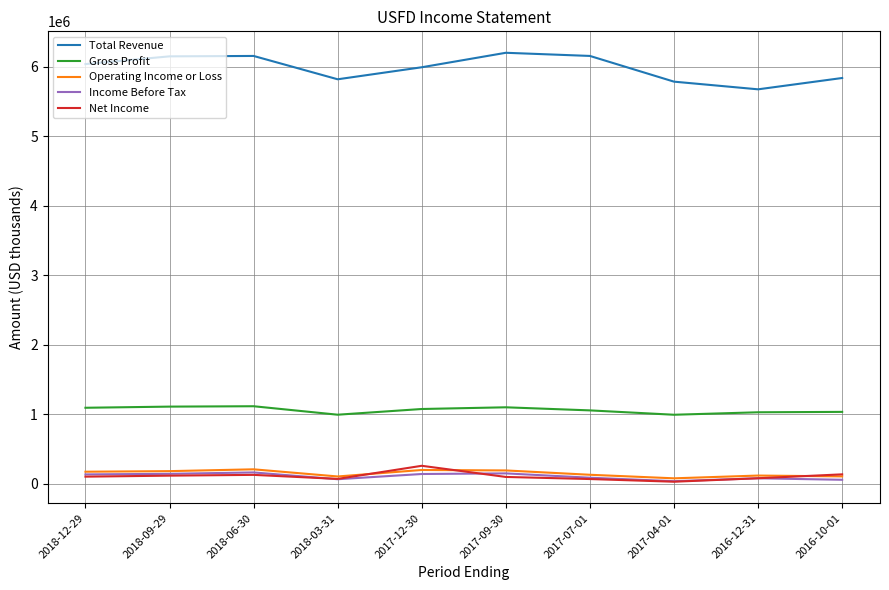

Which series has the largest range (max minus min)?

Total Revenue